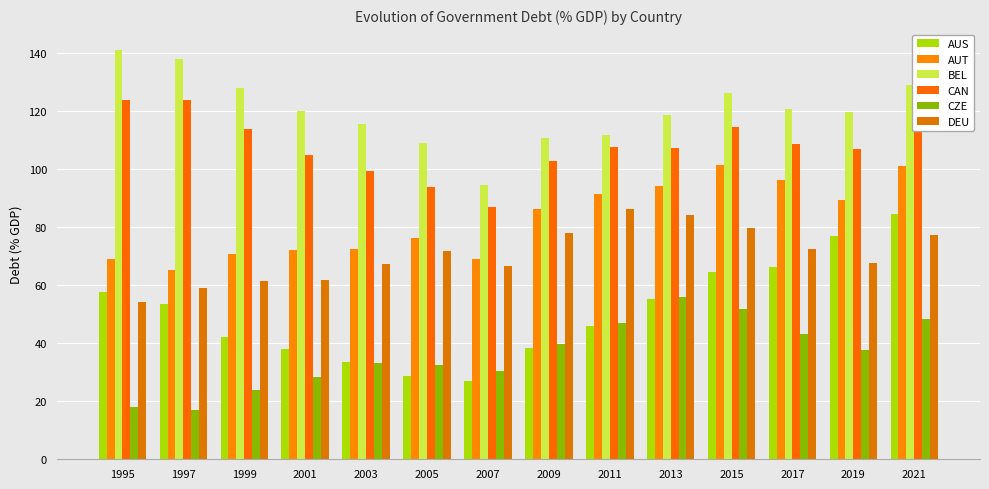

Where is DEU nearest to the value 70?

2005